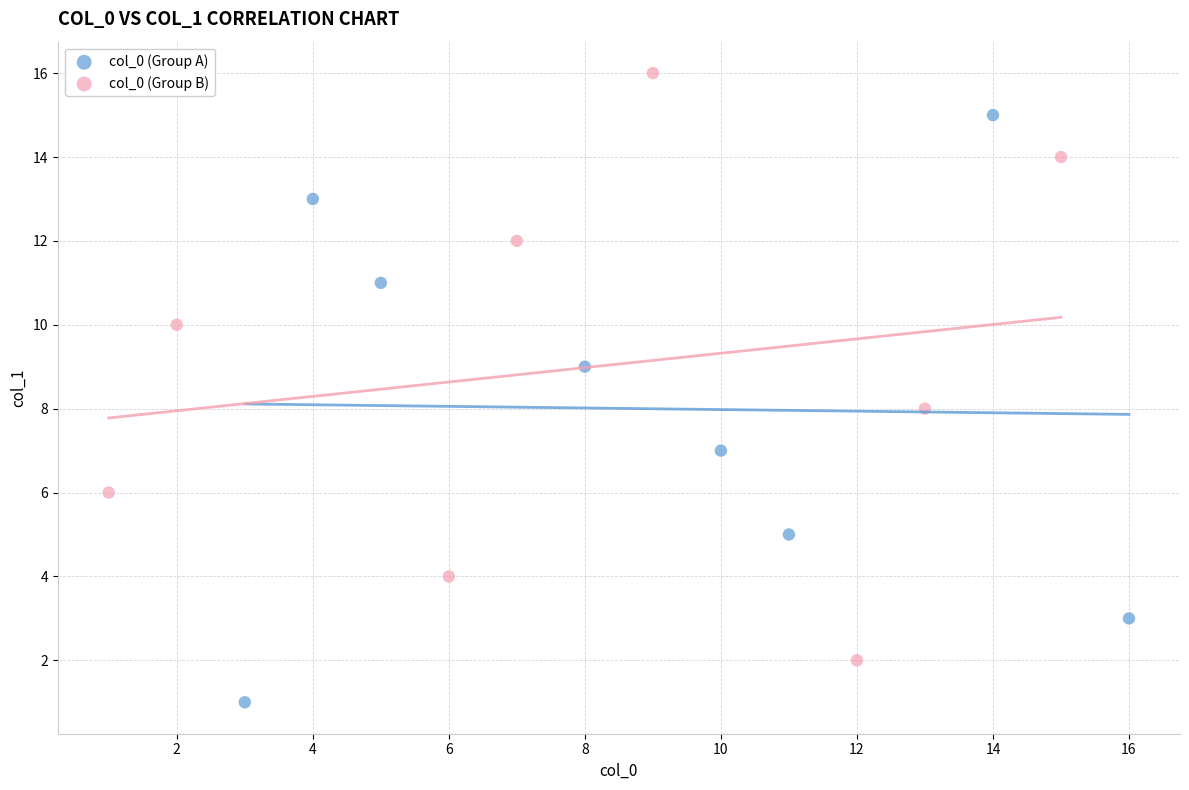

Which series reaches the minimum Y coordinate?

col_0 (Group A)